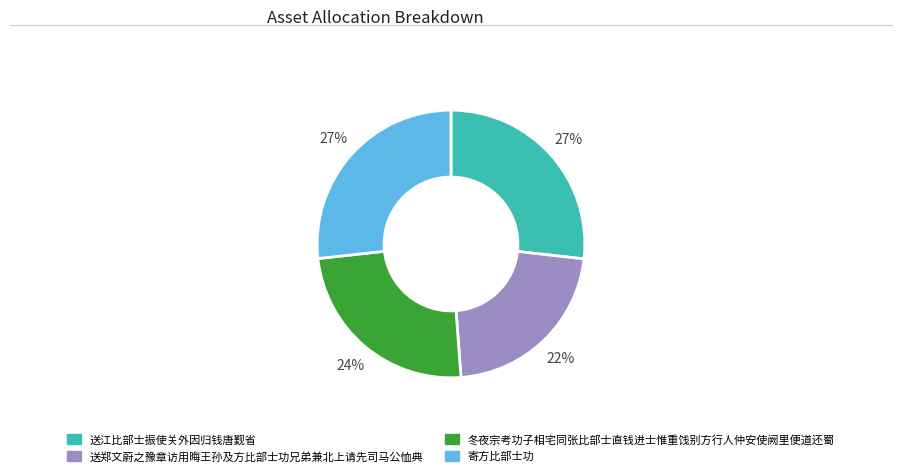

What percentage is the 送郑文蔚之豫章访用晦王孙及方比部士功兄弟兼北上请先司马公恤典 slice, to the nearest percent?

22%